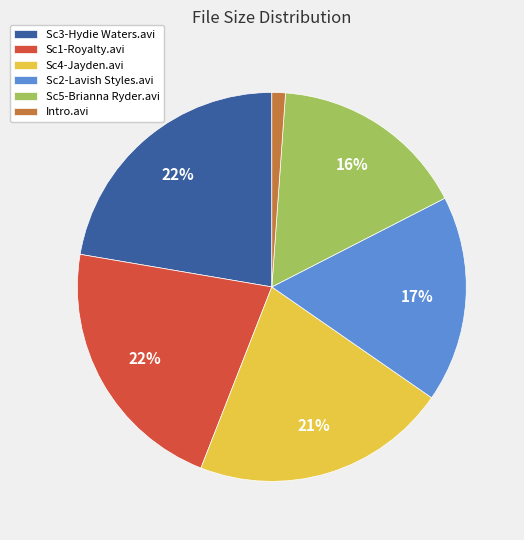

How many segments does this pie chart have?

6